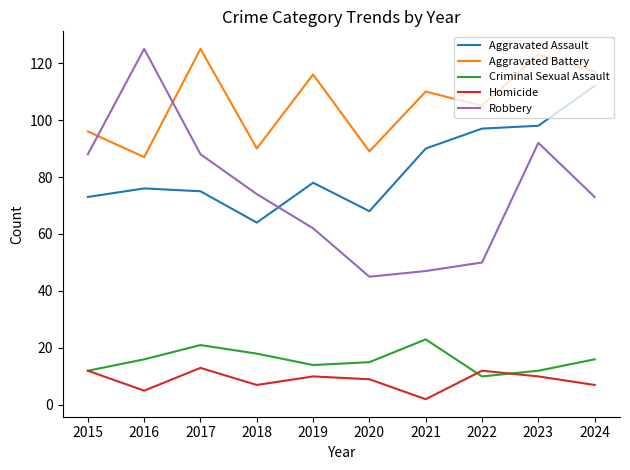

Is the value of Homicide at 2015 greater than the value of Criminal Sexual Assault at 2019?

No